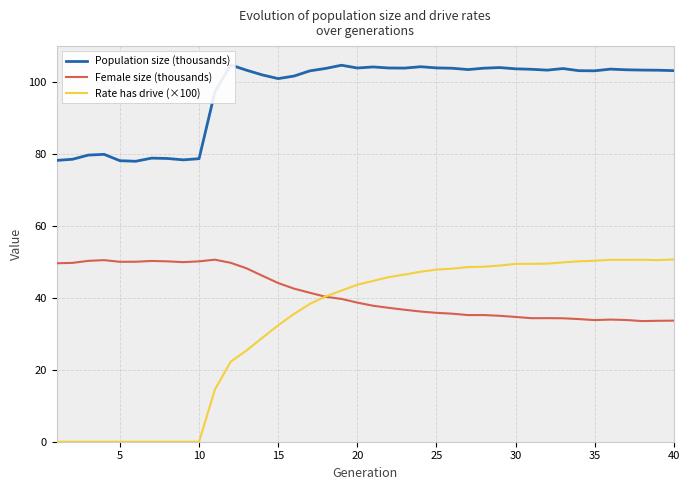

How many lines are shown in the chart?

3